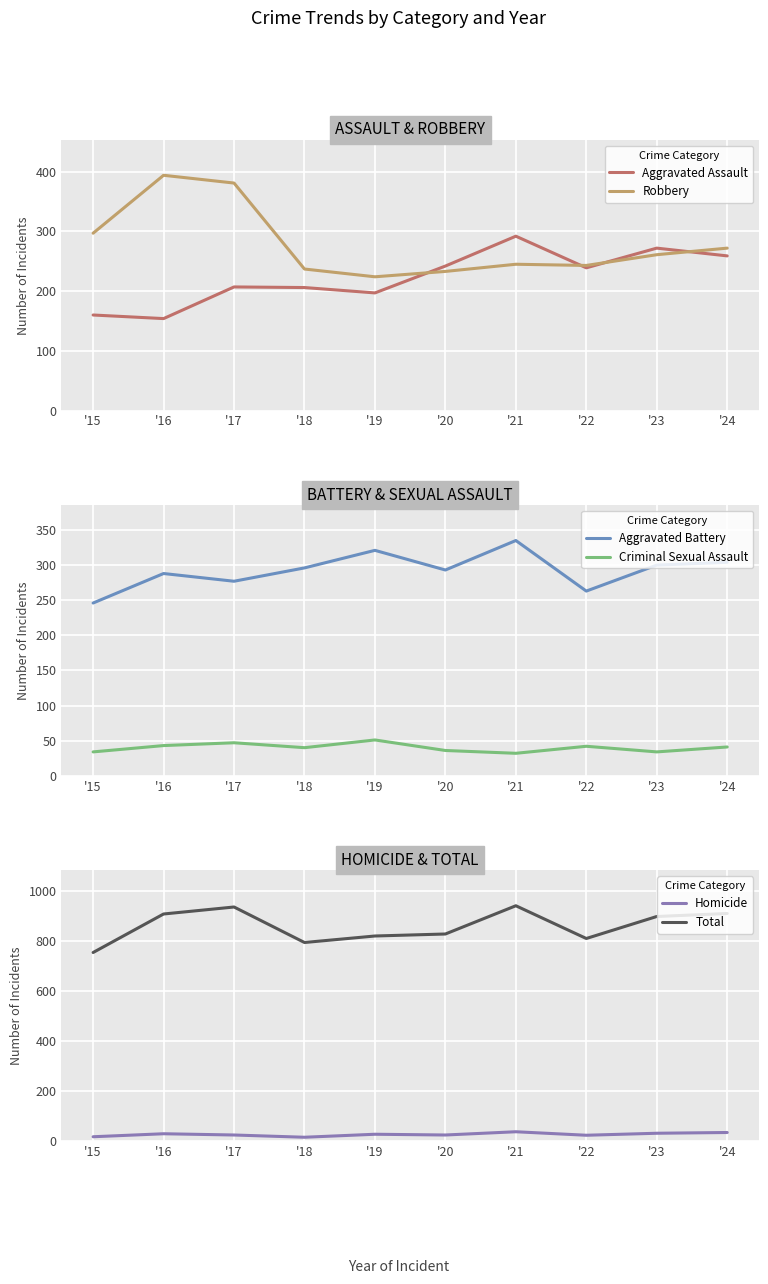

True or false: Aggravated Assault and Robbery intersect in this chart.

True